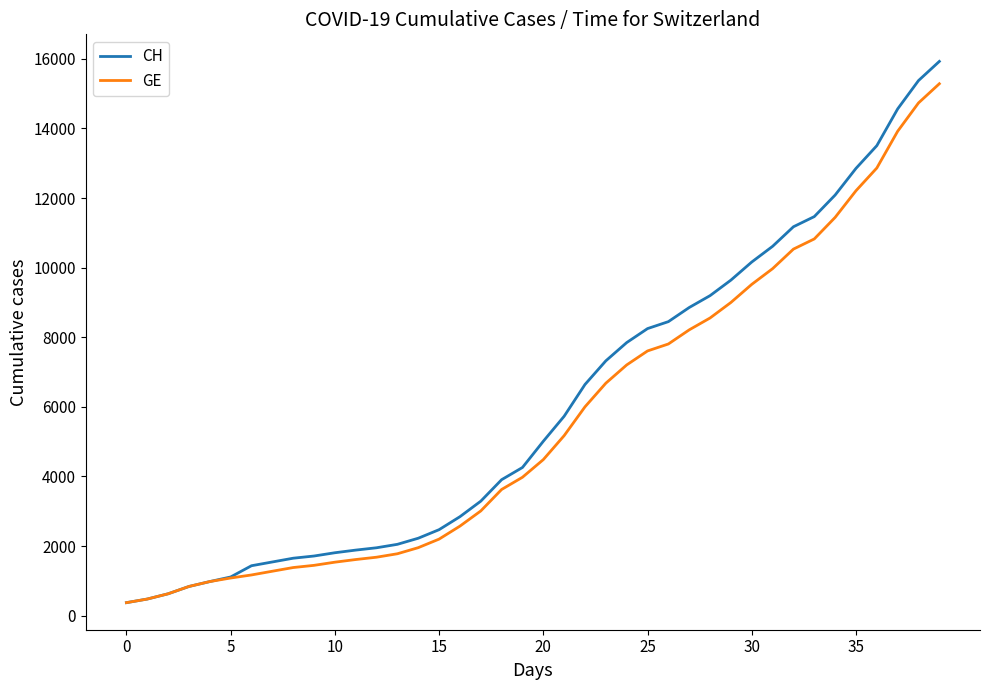

Which series has the largest range (max minus min)?

CH